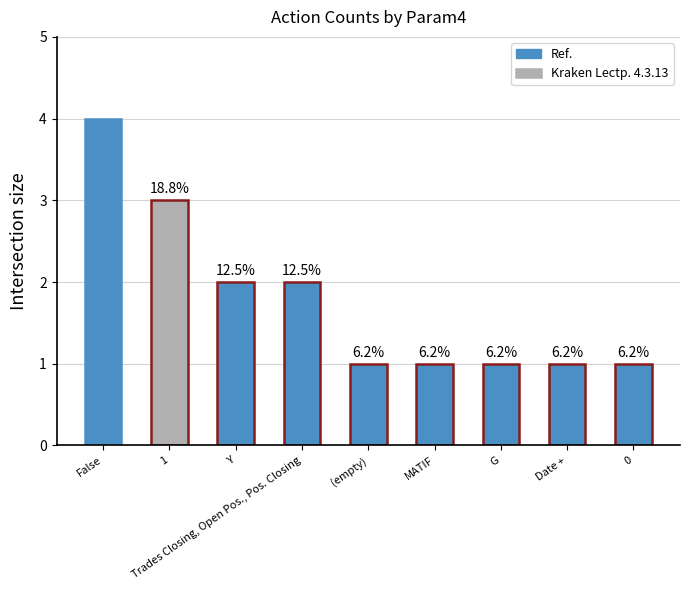

What is the difference between the values at False and (empty)?

3